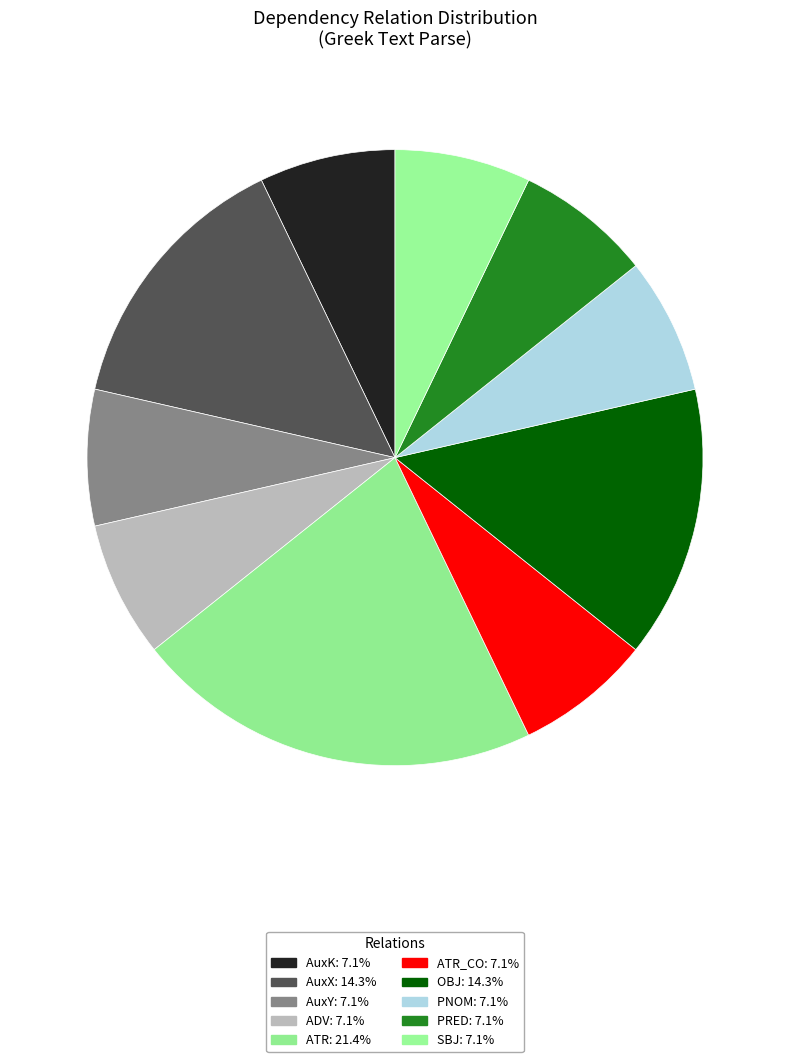

To the nearest percent, what is the average slice percentage?

10%